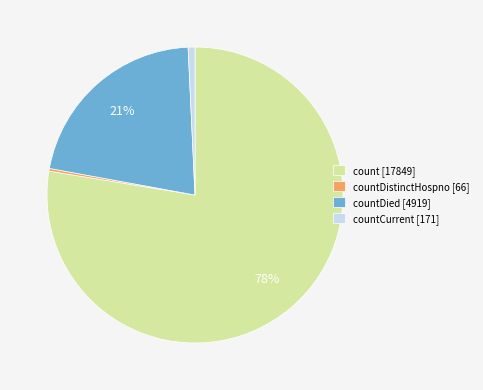

To the nearest percent, what is the average slice percentage?

25%